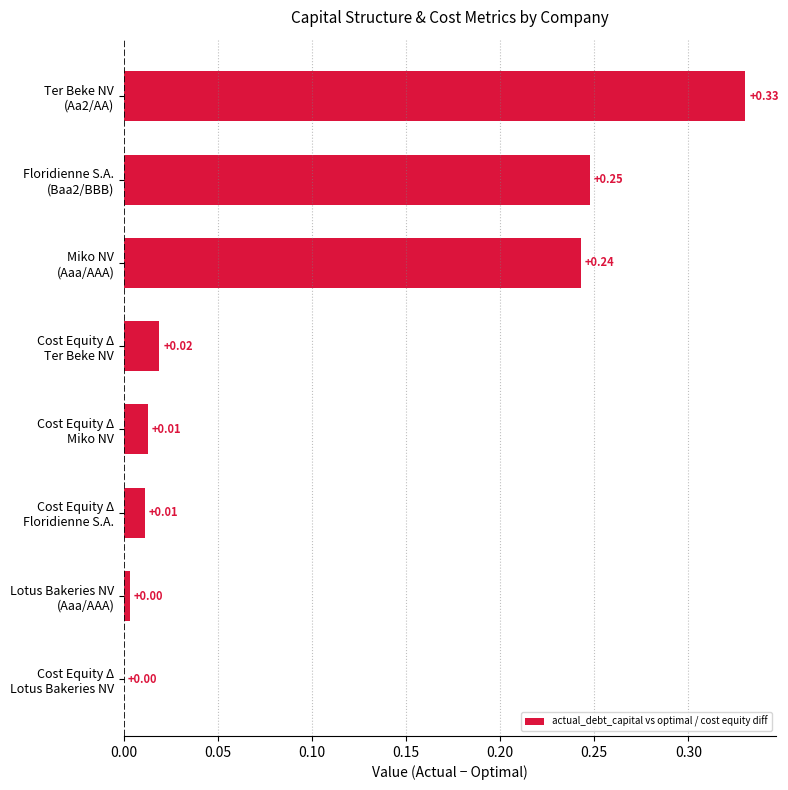

What is the sum of all values?

0.9